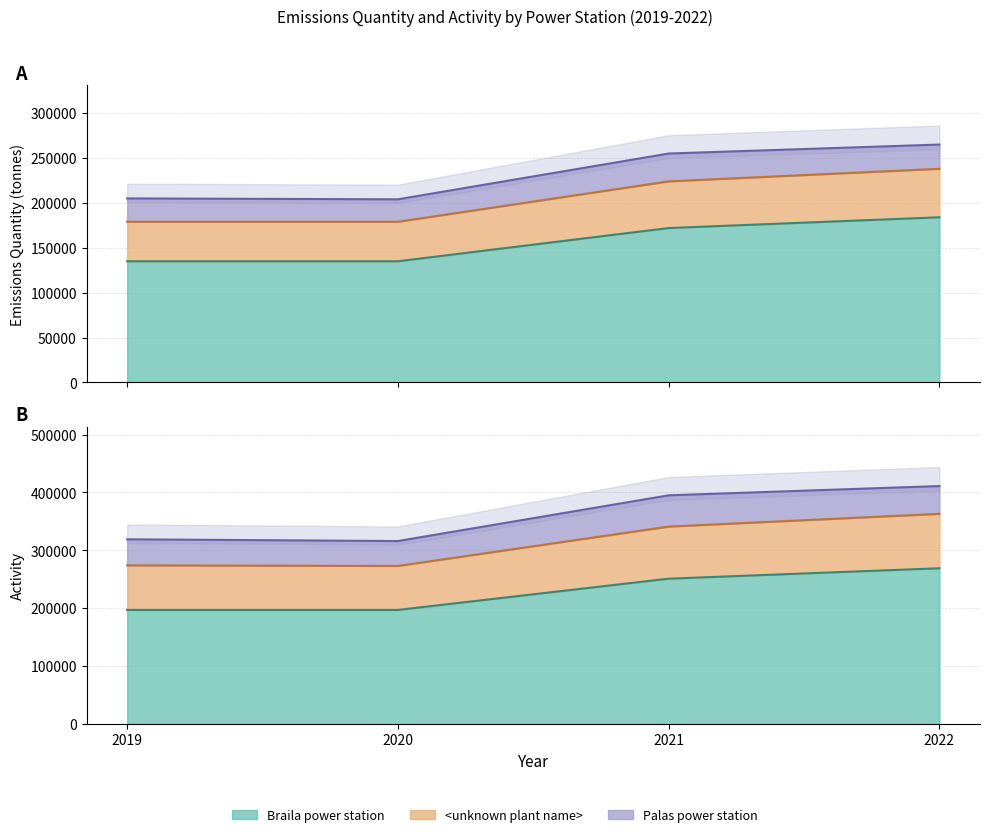

At which category does <unknown plant name> reach its first local valley?

2020